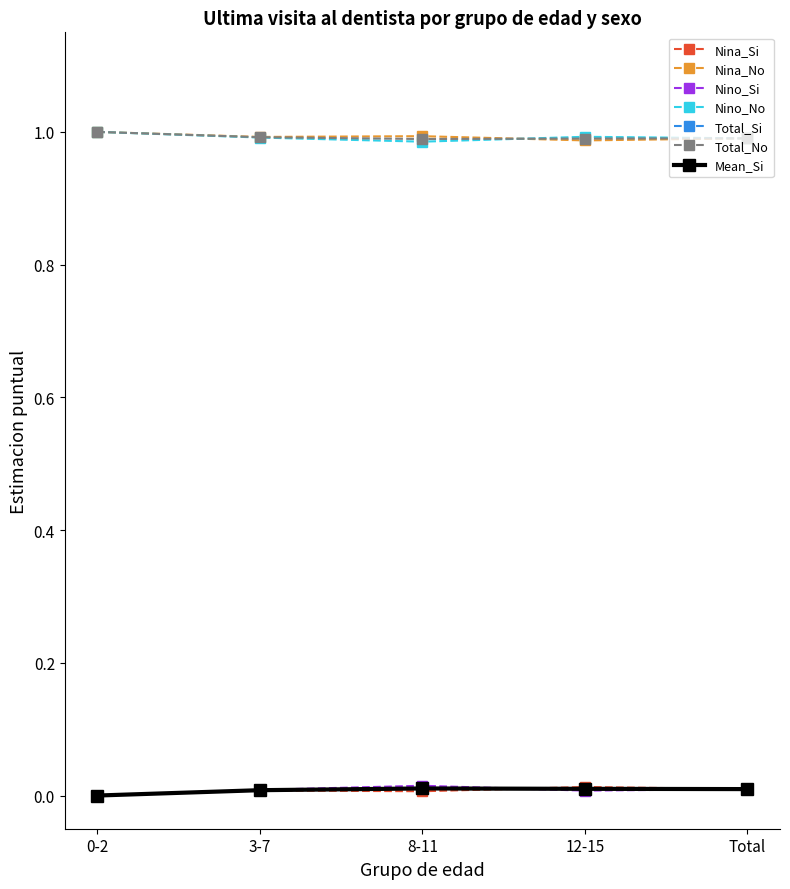

True or false: Nina_No and Nino_Si cross at least once.

False